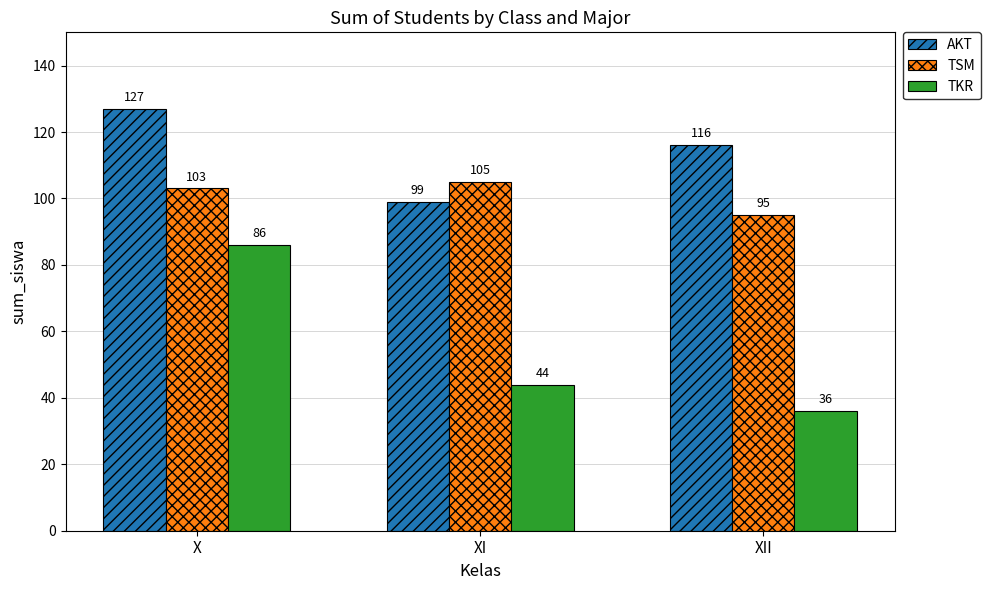

Which series has the widest spread of values?

TKR